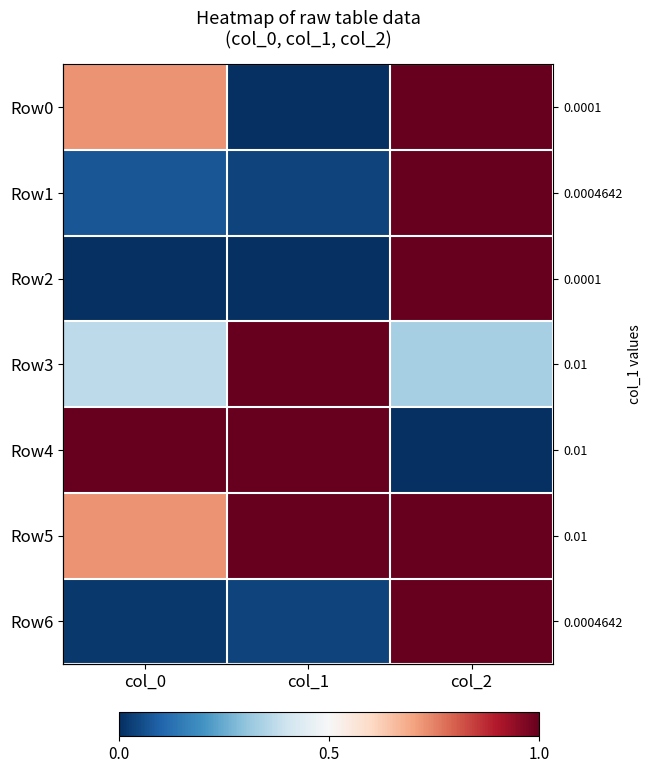

At which category is the sum across all series the highest?

col_2